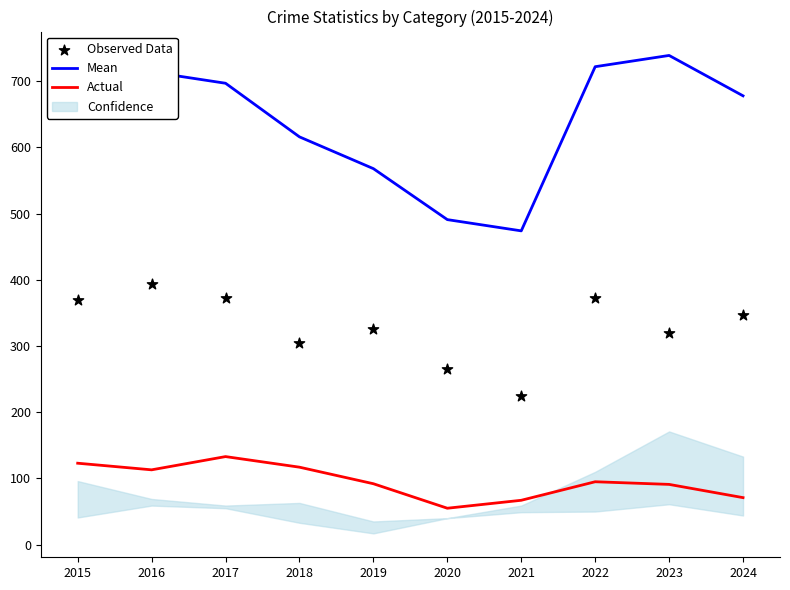

Which series reaches the minimum Y coordinate?

Actual